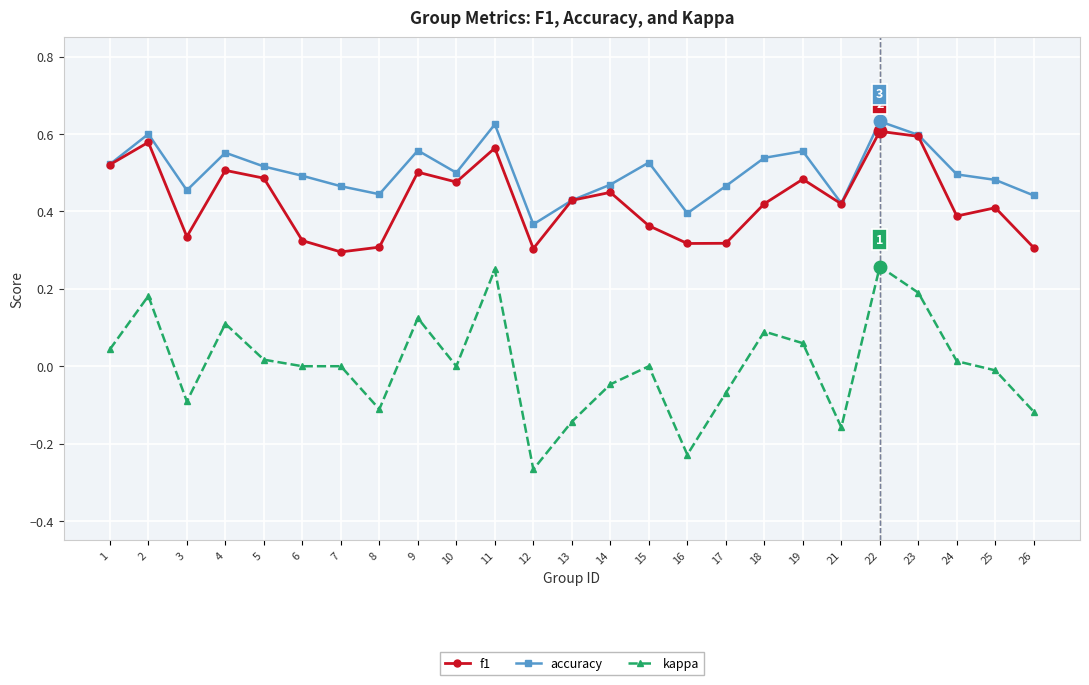

Which series has the largest range (max minus min)?

kappa